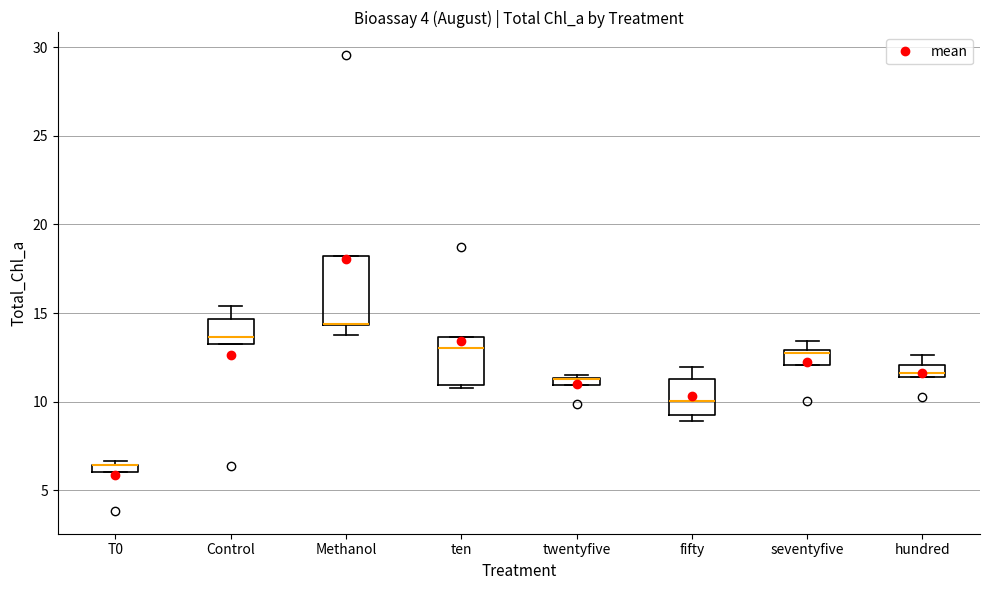

Which box is the tallest, from its lower edge to its upper edge?

Methanol